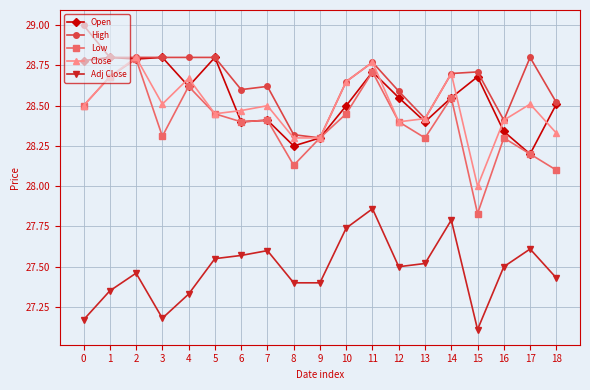

True or false: Adj Close and Close cross at least once.

False